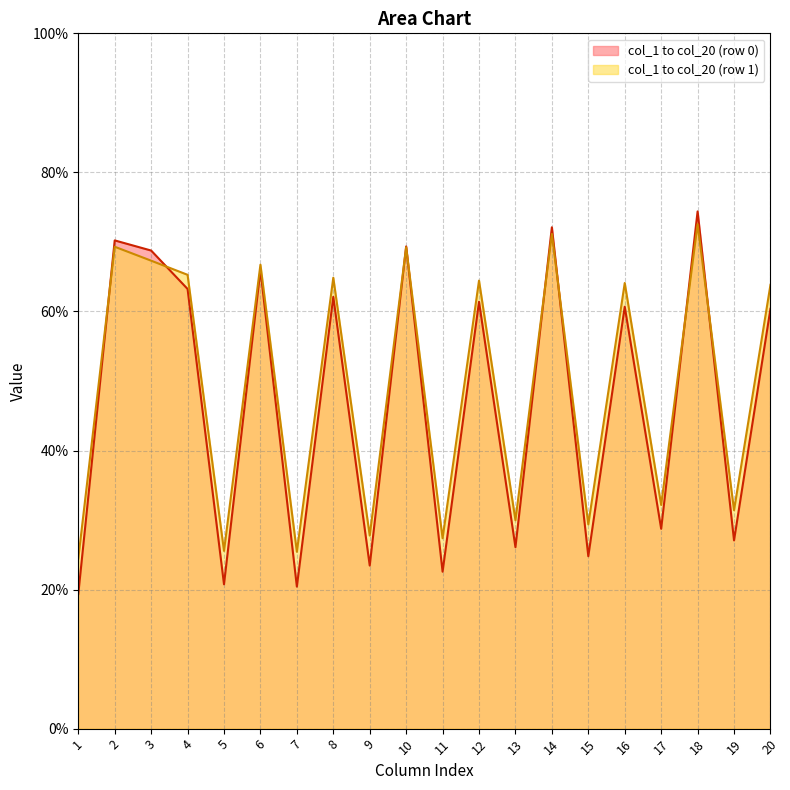

At how many categories does at least one series exceed 34?

11